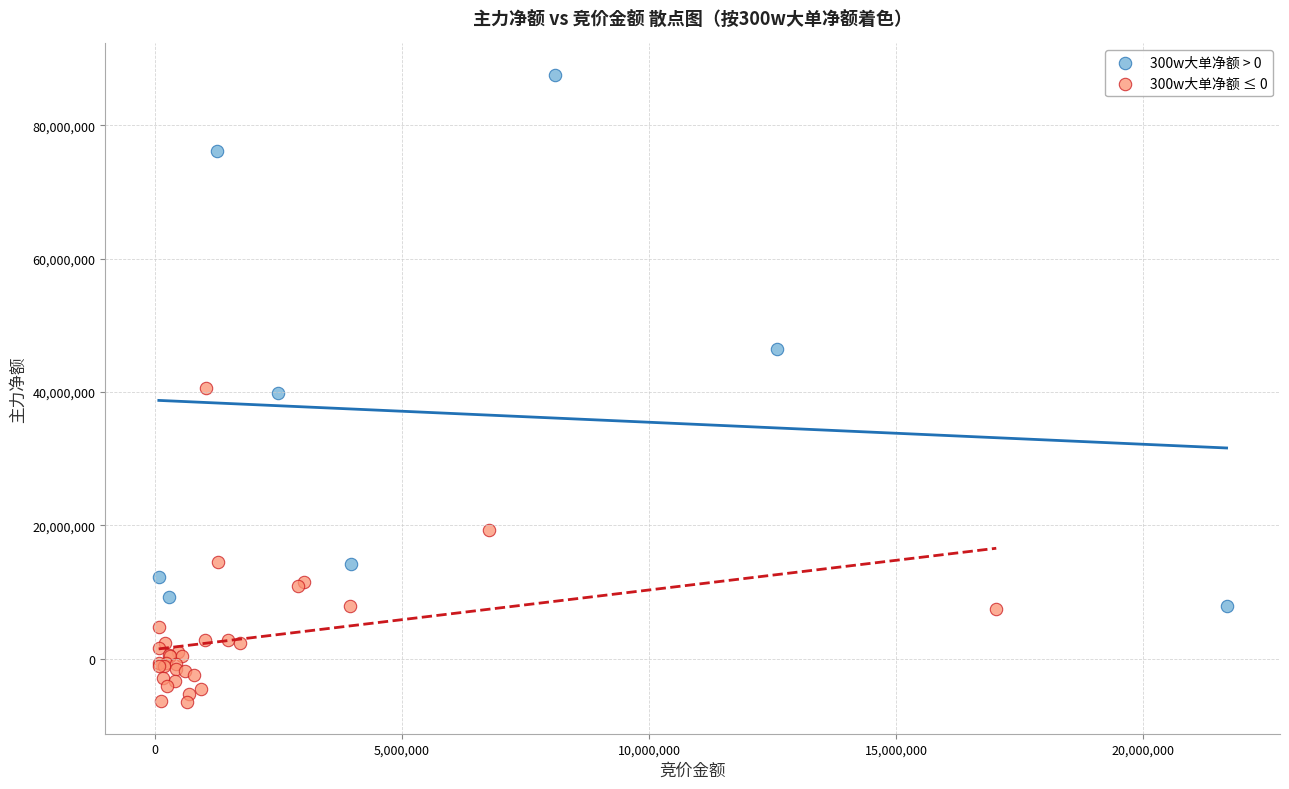

Which series reaches the maximum Y coordinate?

300w大单净额 > 0